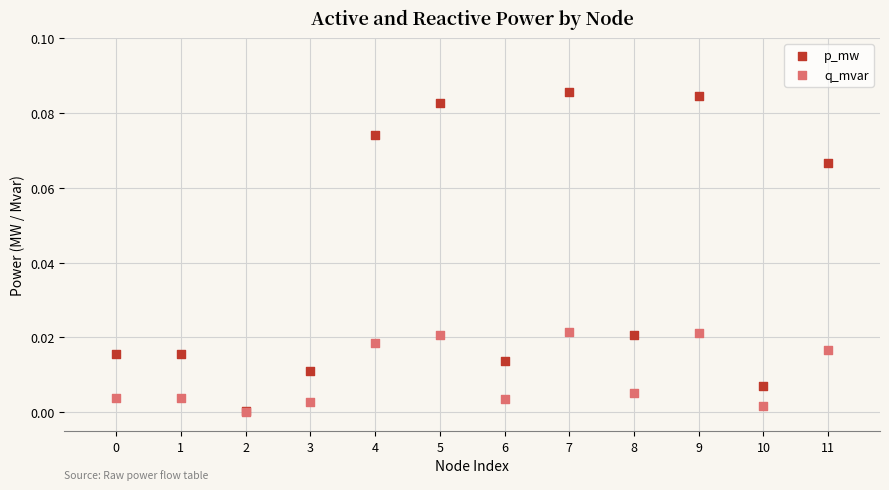

What are all the series names shown in the legend?

p_mw, q_mvar